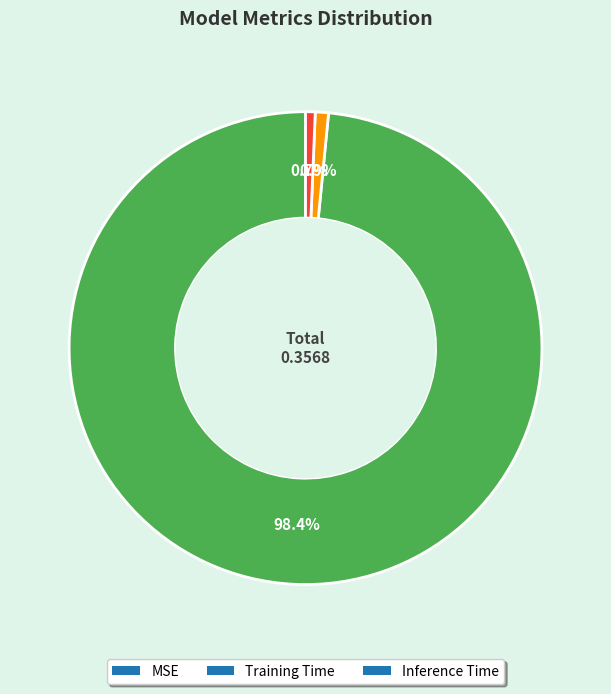

To the nearest percent, what is the difference between the largest and smallest slice percentages?

98%